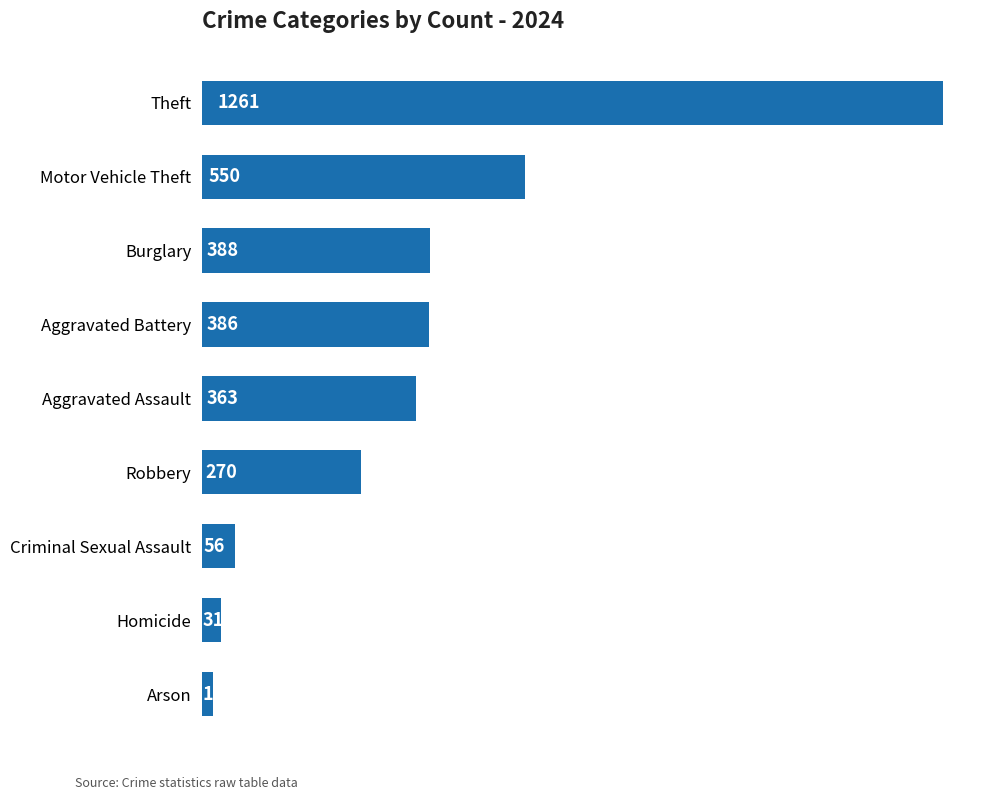

Approximately how many times larger is the value at Criminal Sexual Assault compared to Homicide?

1.8